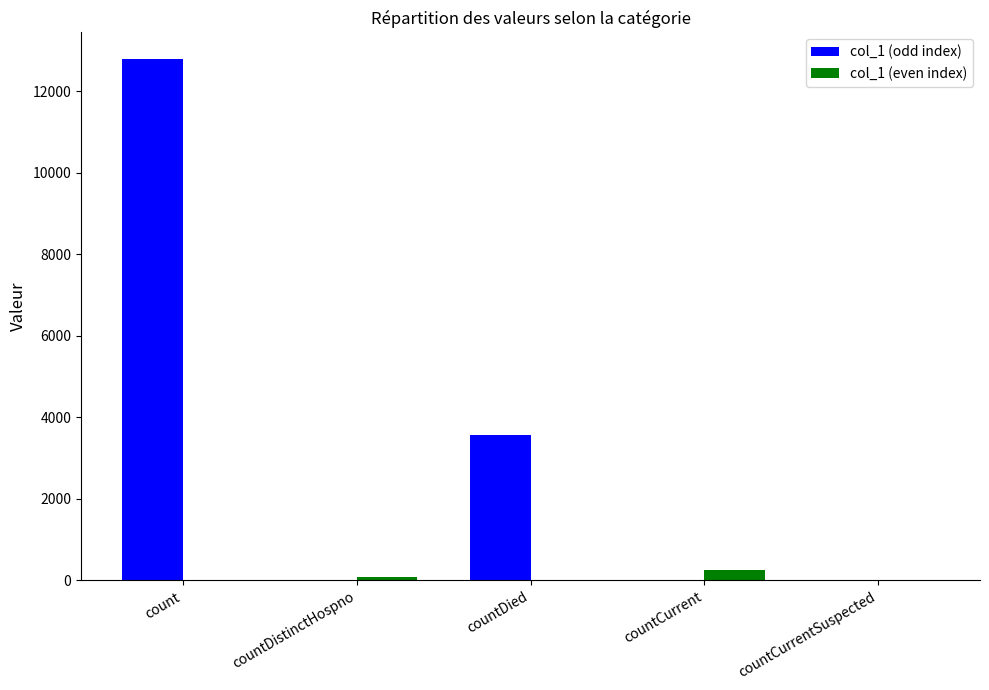

Which series has the largest range (max minus min)?

col_1 (odd index)